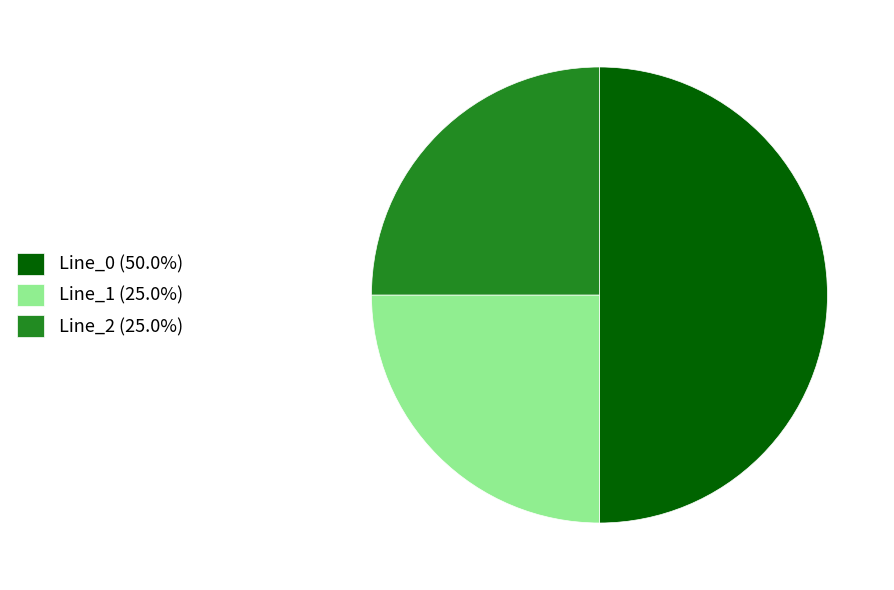

Does Line_1 (25.0%) account for over 50% of the chart?

No